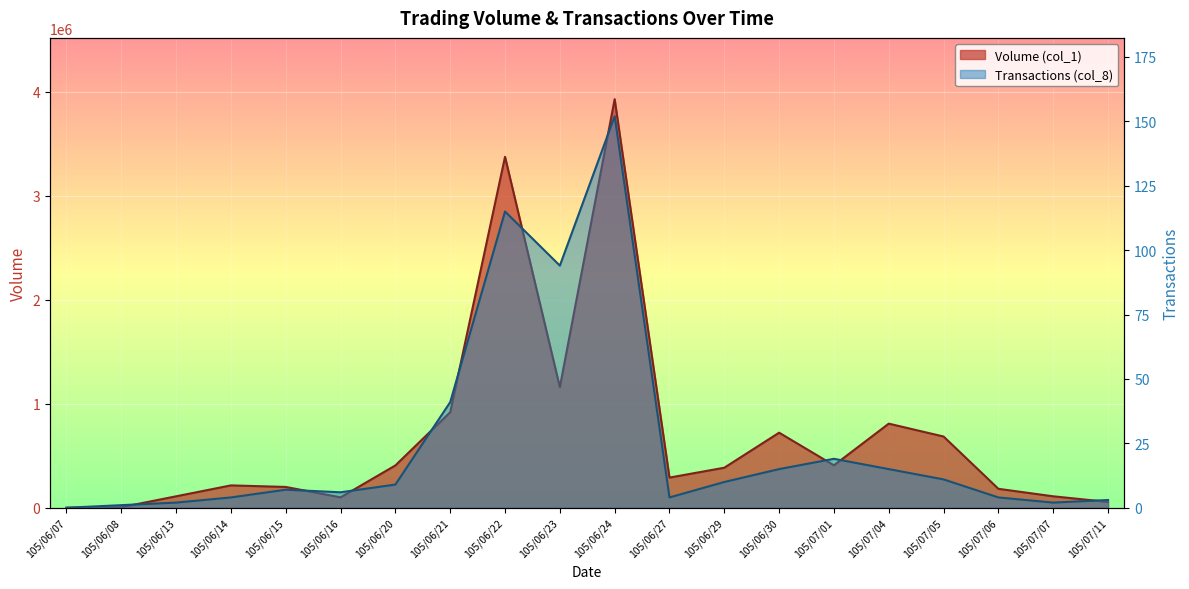

Is the value of Volume (col_1) at 105/06/23 greater than the value of Transactions (col_8) at 105/07/05?

Yes